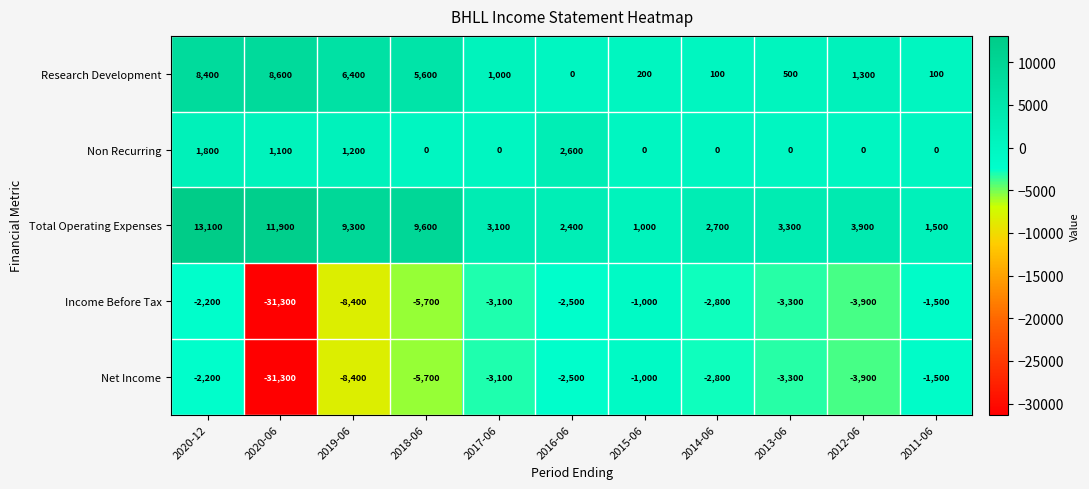

What is the average value of the Income Before Tax series?

-5973